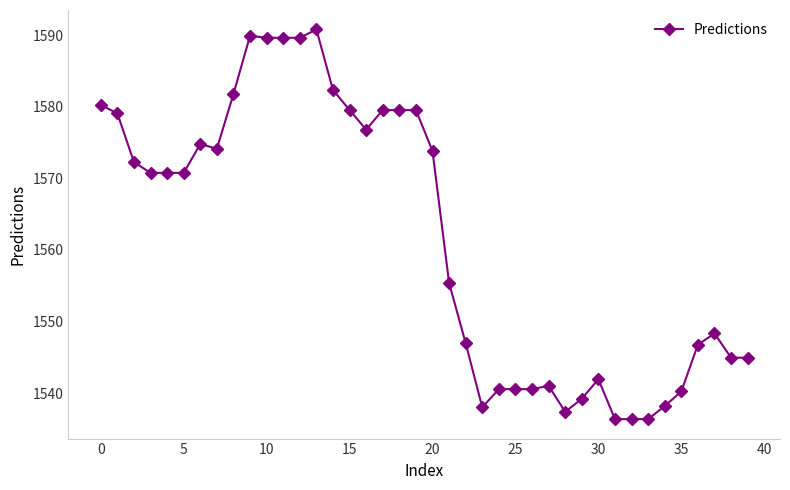

What is the greatest value displayed?

1590.8